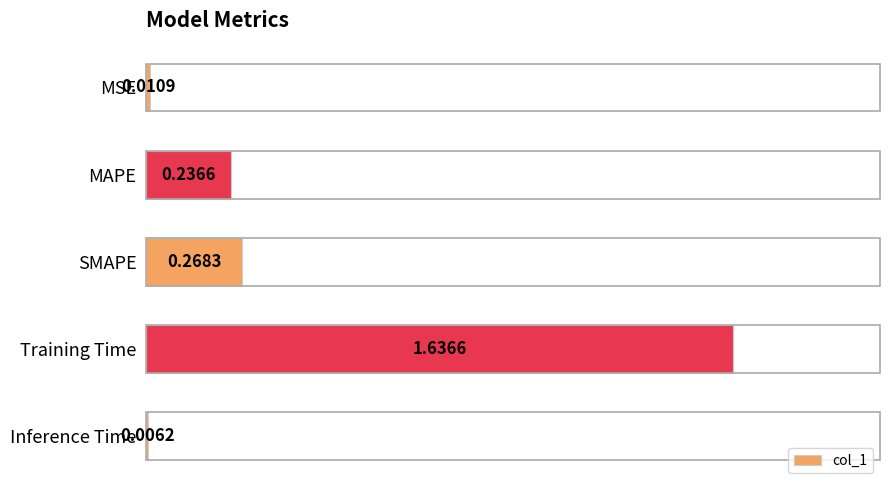

What is the change in value from SMAPE to Training Time?

+1.4